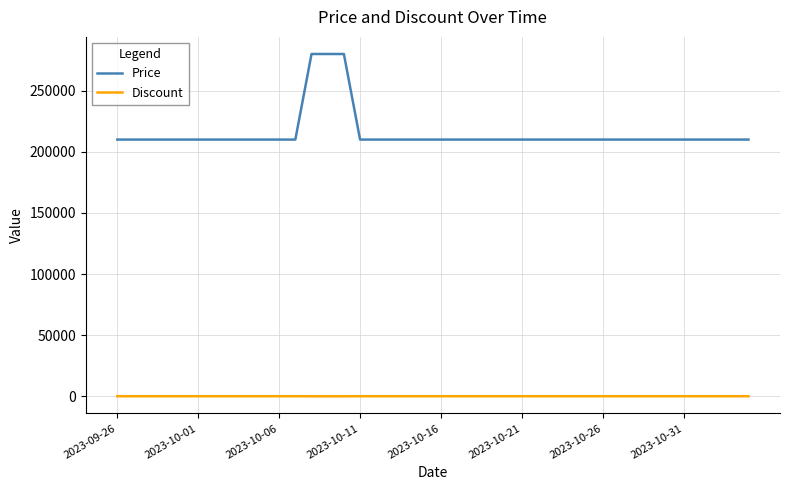

What is the average value of the Discount series?

23